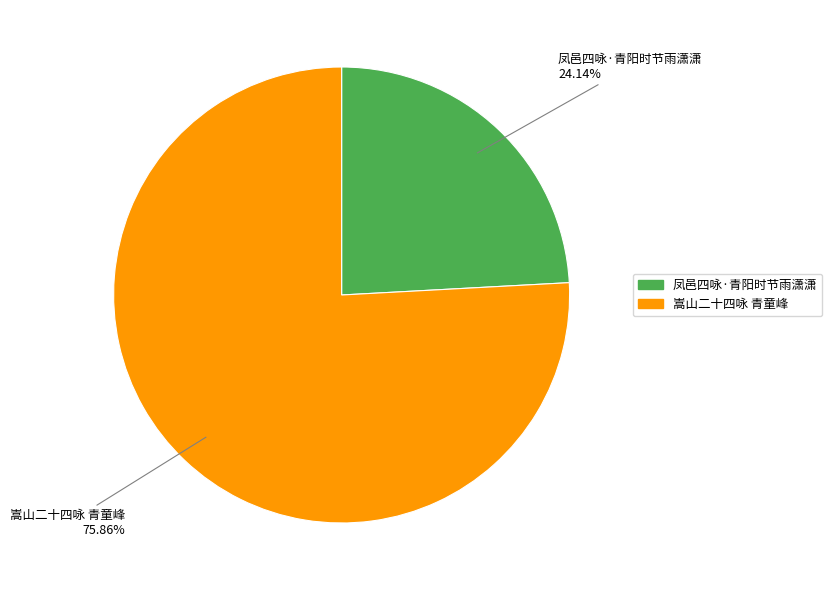

Is it true that 凤邑四咏·青阳时节雨潇潇 is 30% of the pie?

False